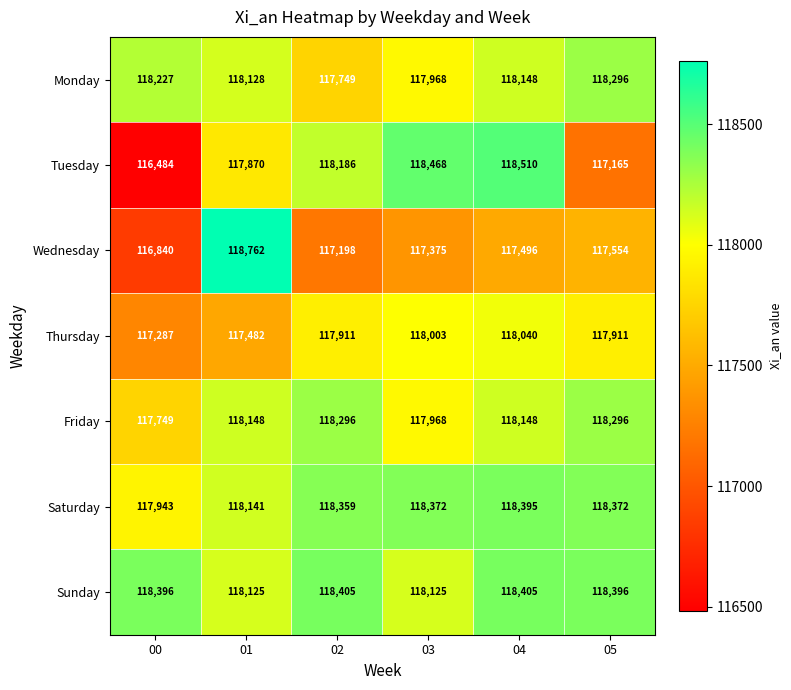

Is it true that Thursday equals 198171 at 00?

False